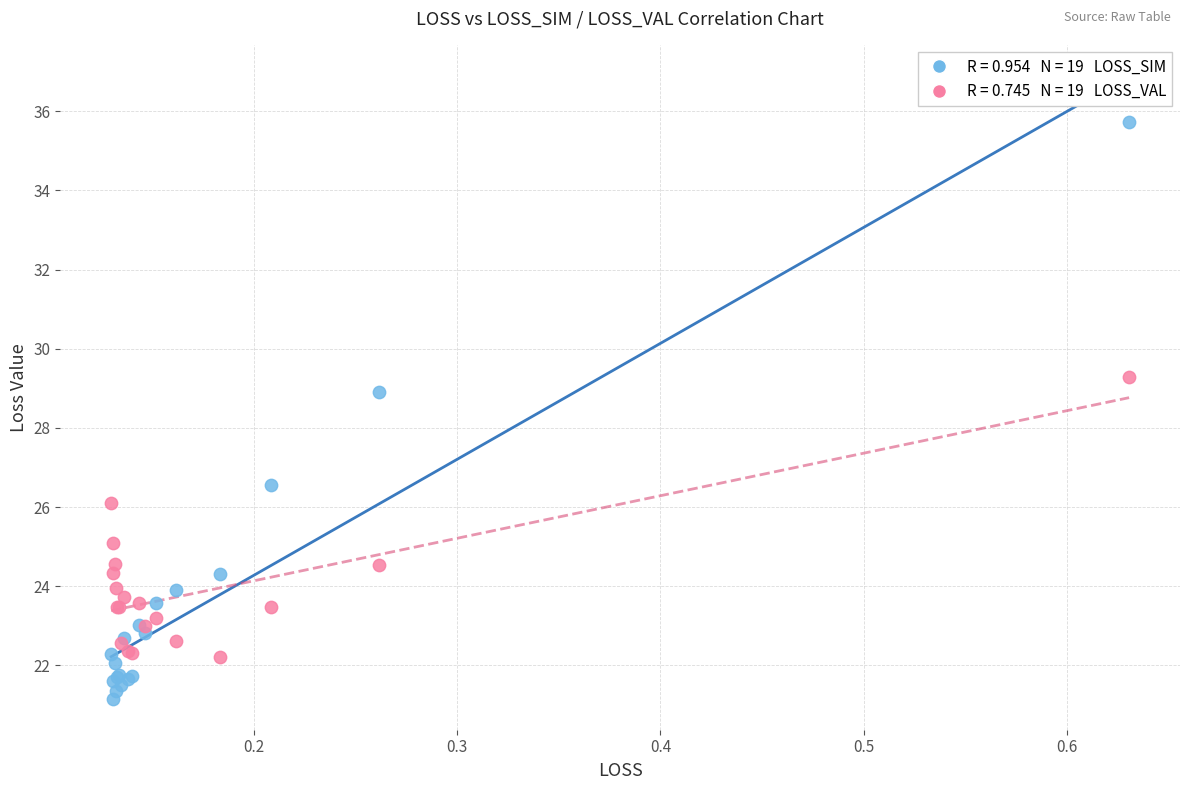

Across all series, what Y value is closest to 28?

28.9